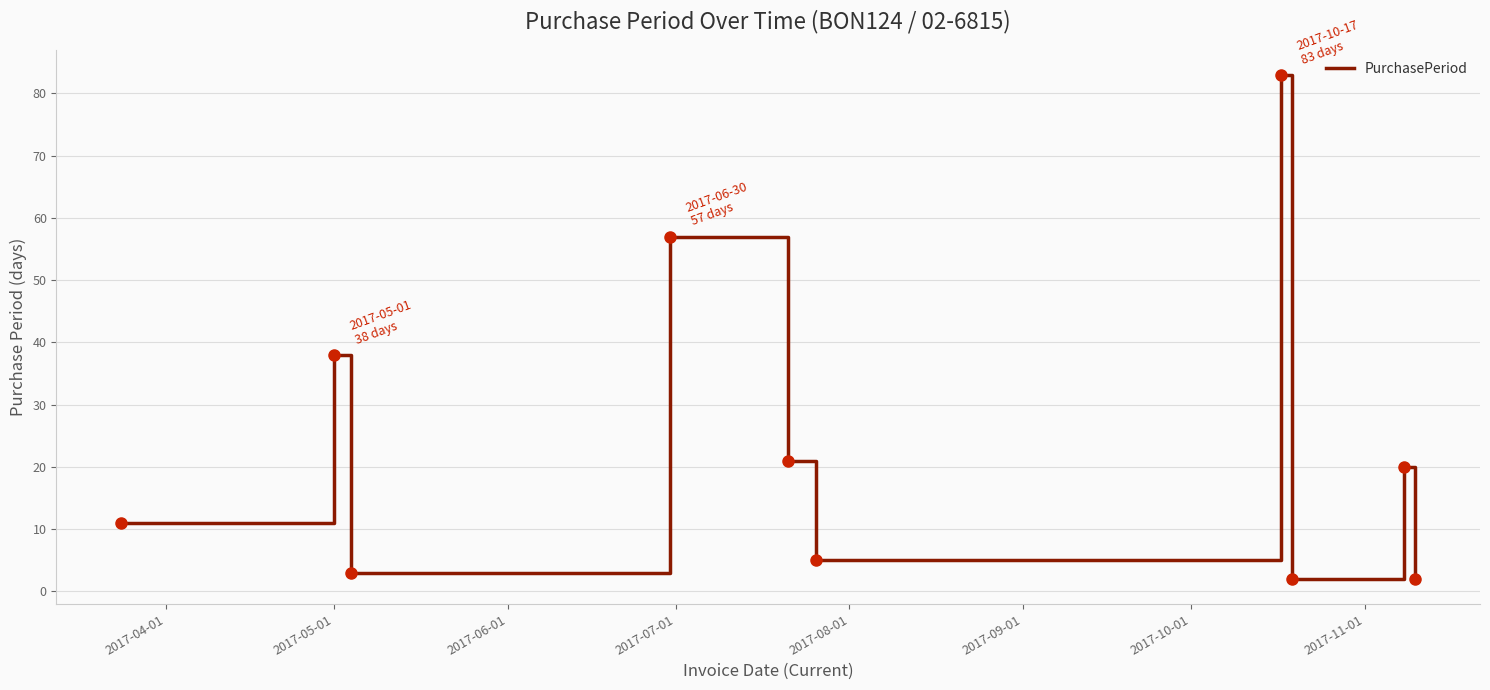

What is the maximum value shown in the chart?

83